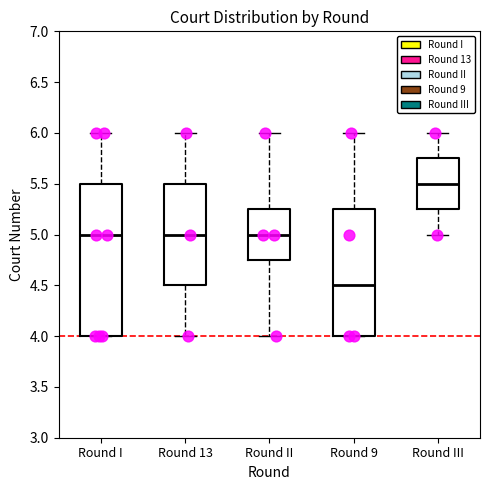

Which box's median line is the highest?

Round III